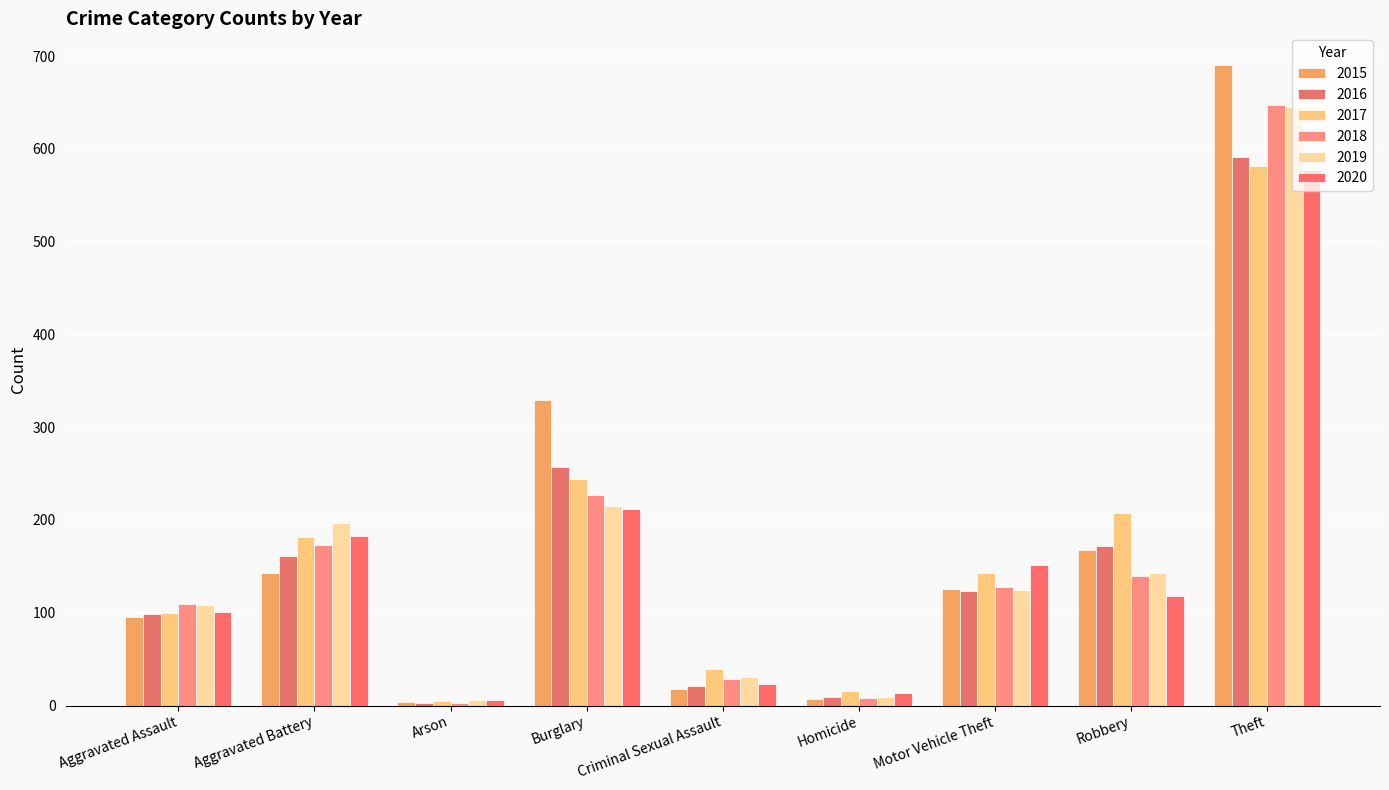

Are the bars horizontal?

No